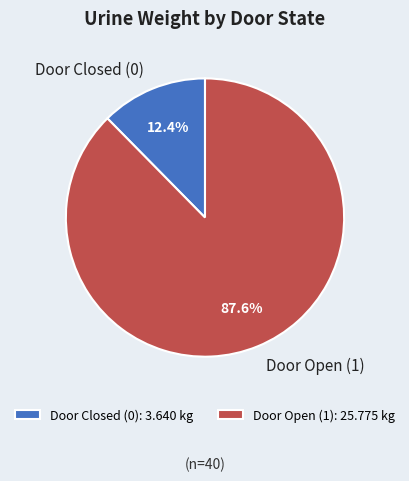

Is there a majority slice in this chart?

Yes